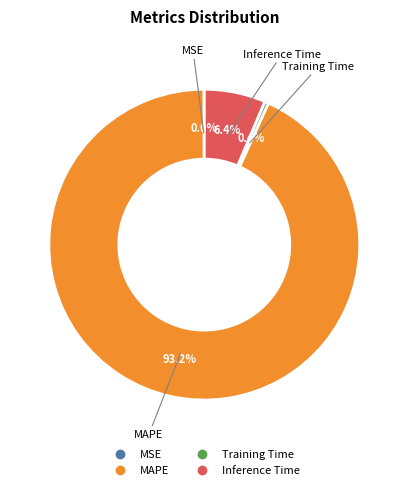

Is the sum of MAPE and Training Time greater than half?

Yes